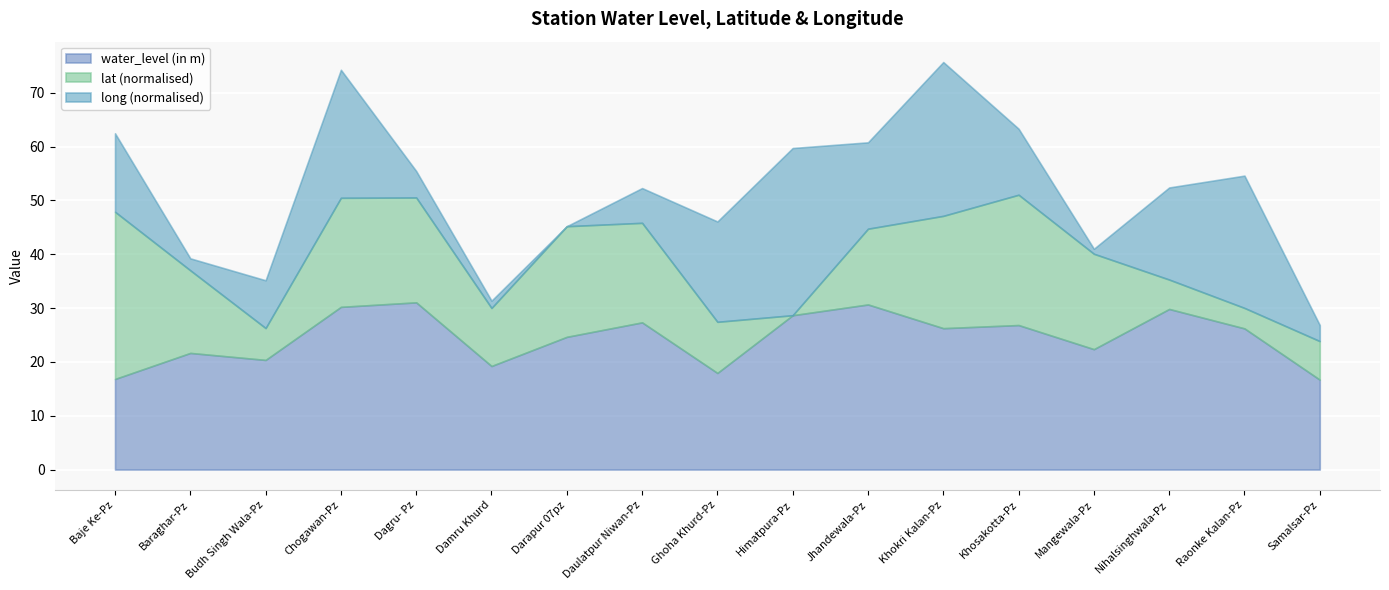

The value of water_level (in m) at Raonke Kalan-Pz is 37.1. True or false?

False